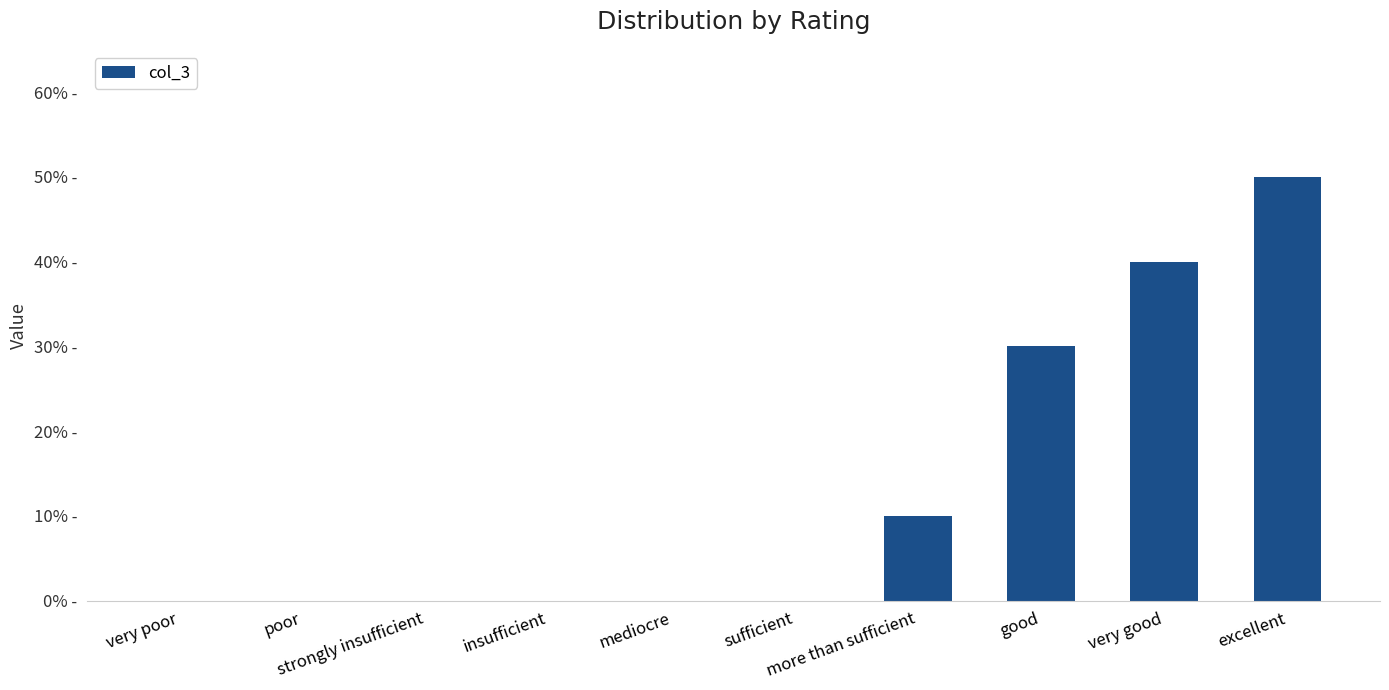

What is the label of the 9th bar from the left?

very good